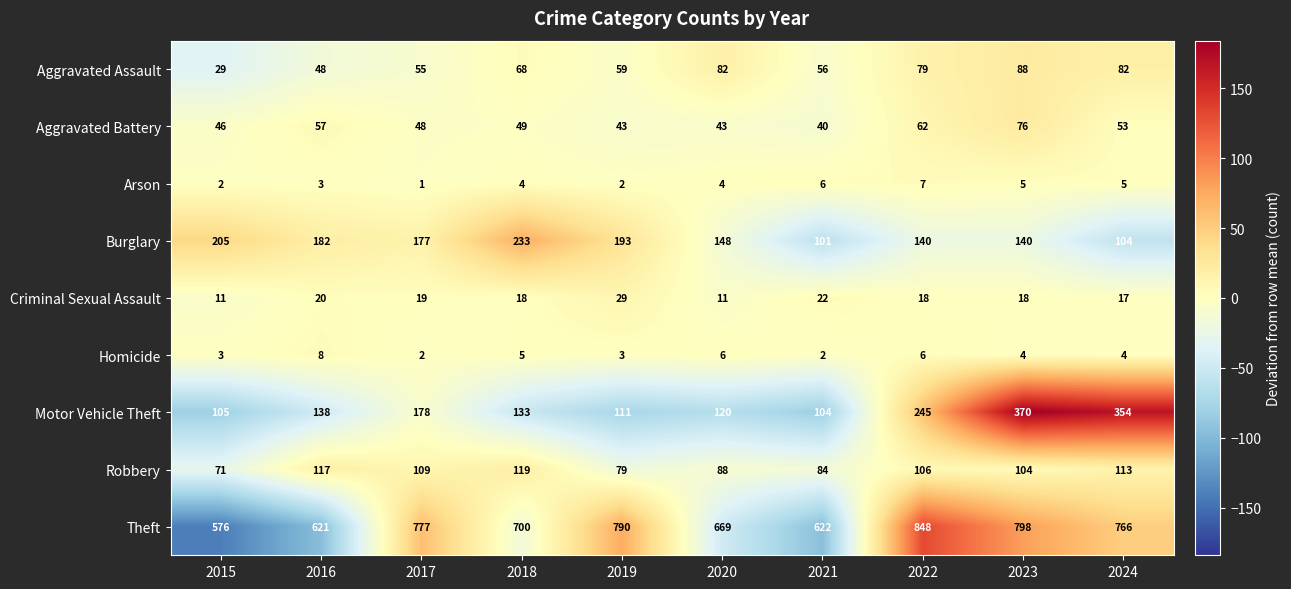

How many series are shown in this chart?

9